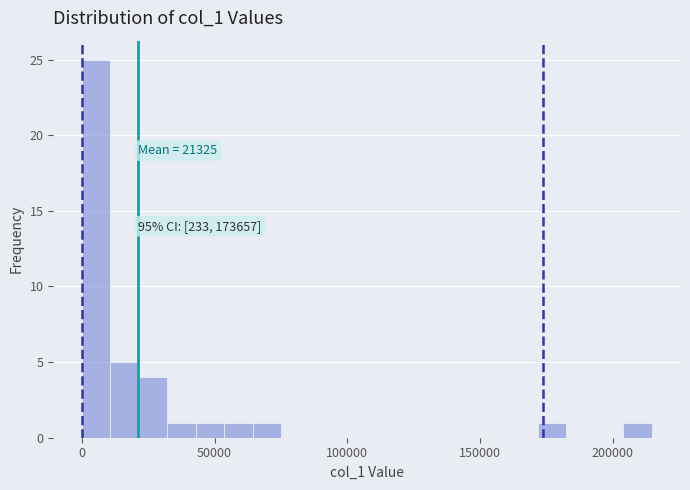

Read against the x-axis, roughly where is the centre of the tallest bar?

5000